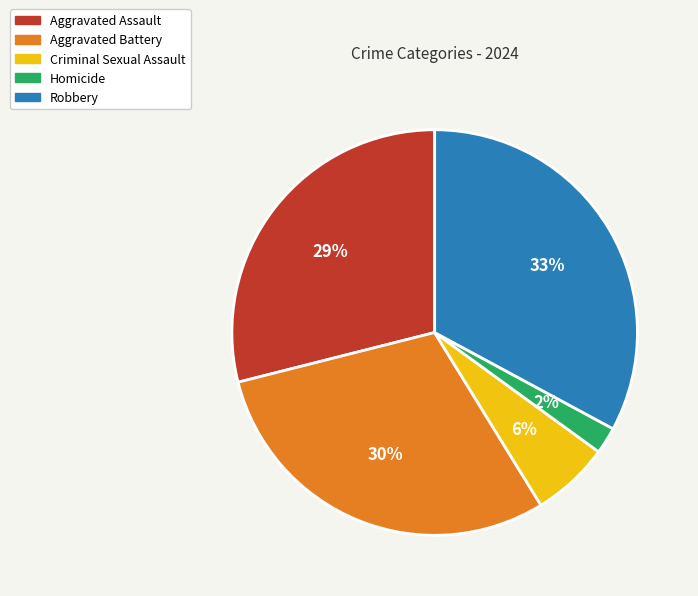

Do Criminal Sexual Assault and Aggravated Battery together represent more than half of the pie?

No